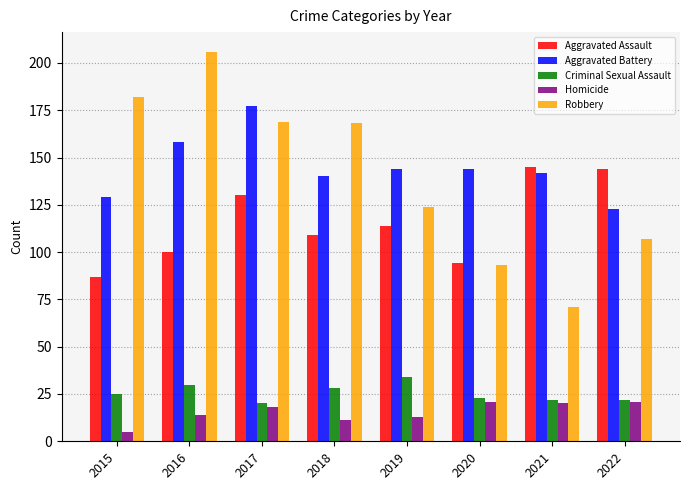

What is the sum of all Robbery values?

1120